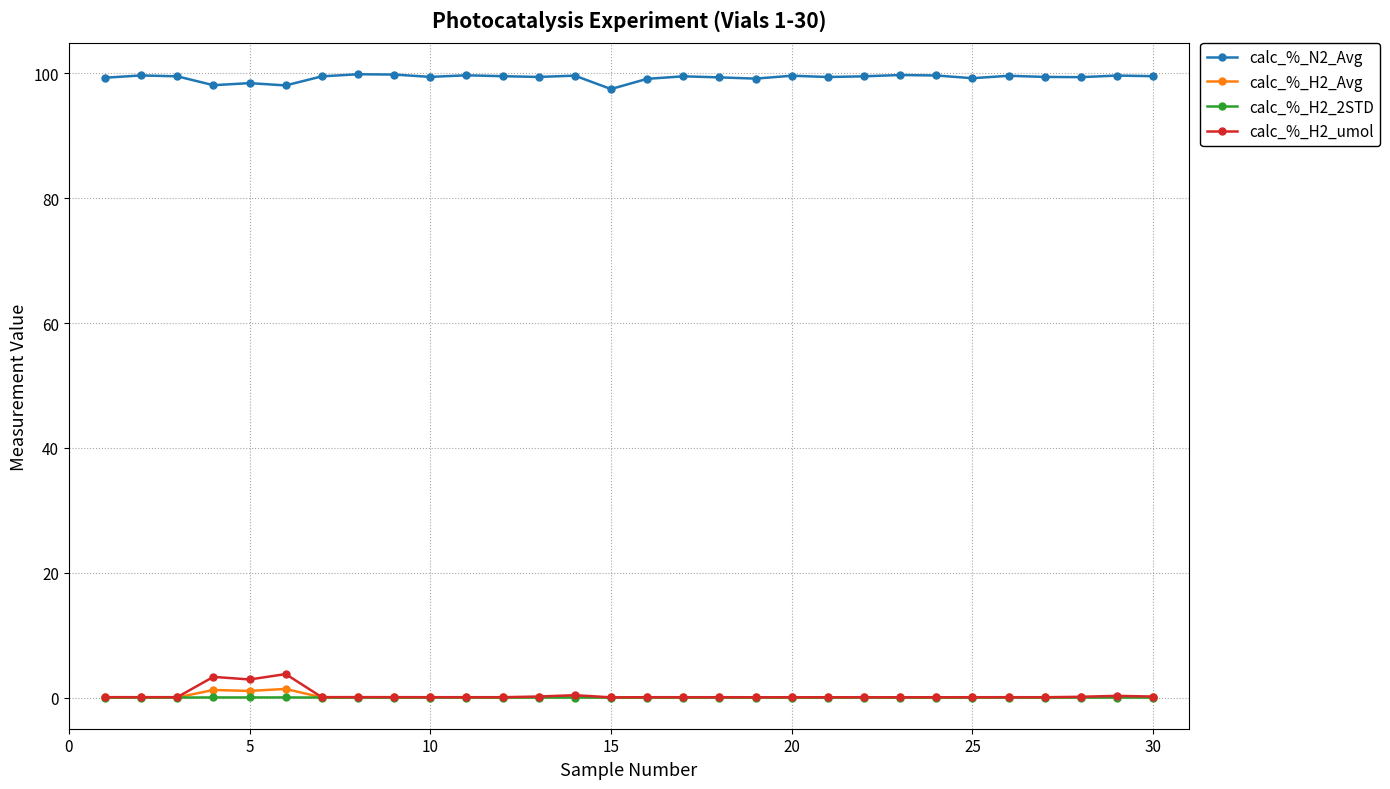

In calc_%_H2_2STD, how many points are lower than both neighbors (excluding endpoints)?

11